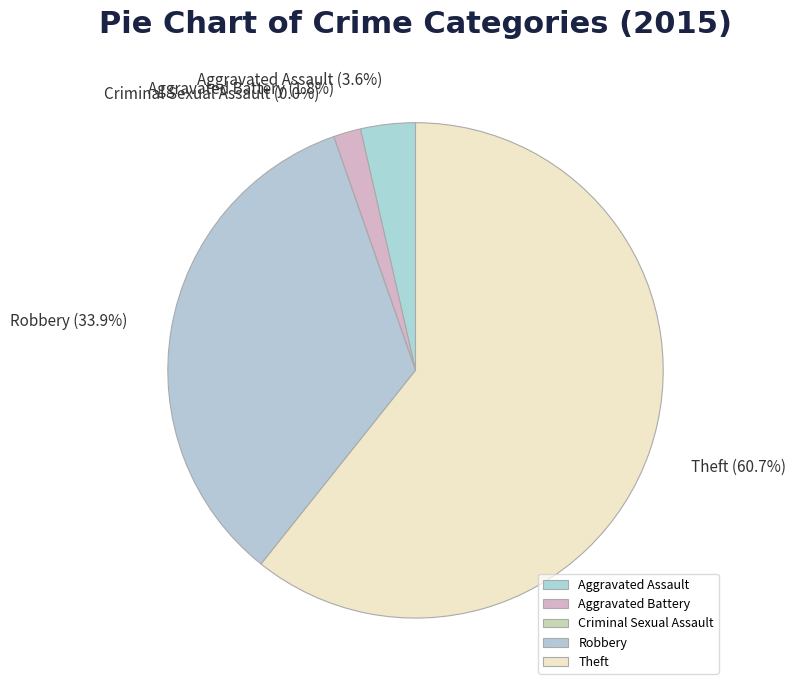

Combined, do Theft and Criminal Sexual Assault account for over 50%?

Yes